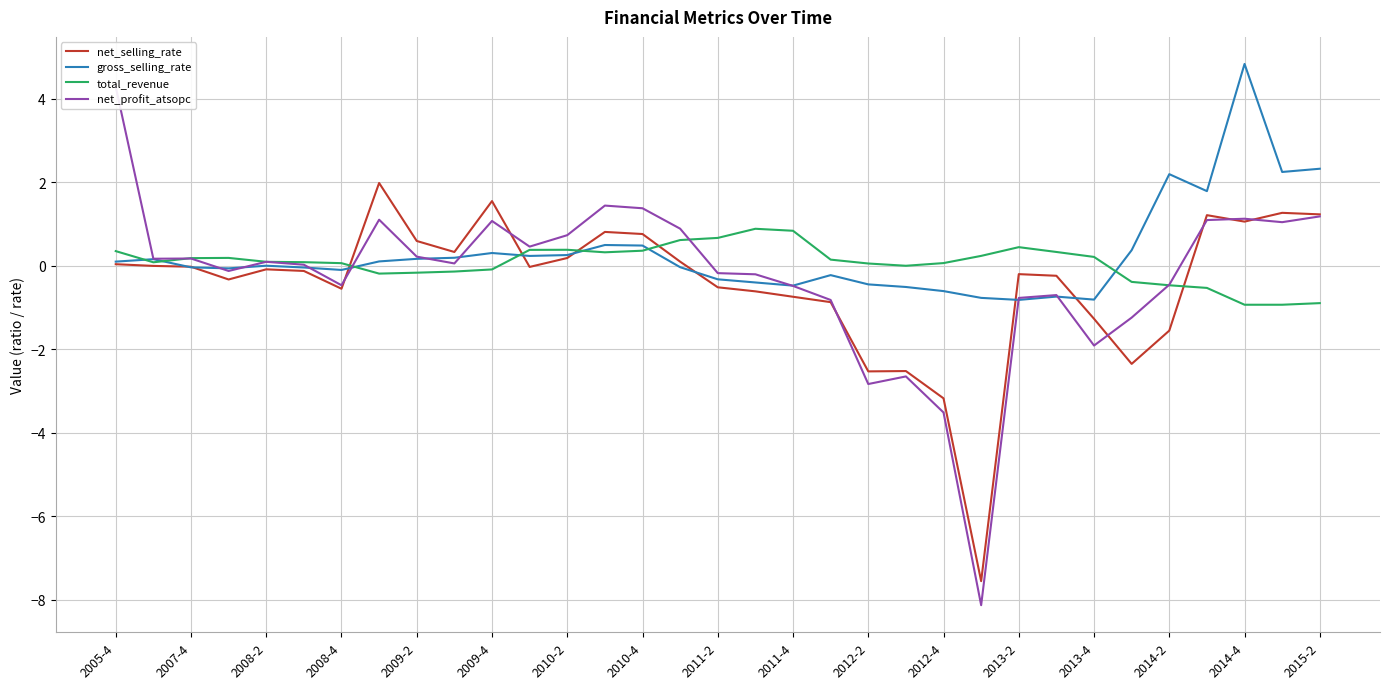

What is the highest value of the net_selling_rate series?

2.0